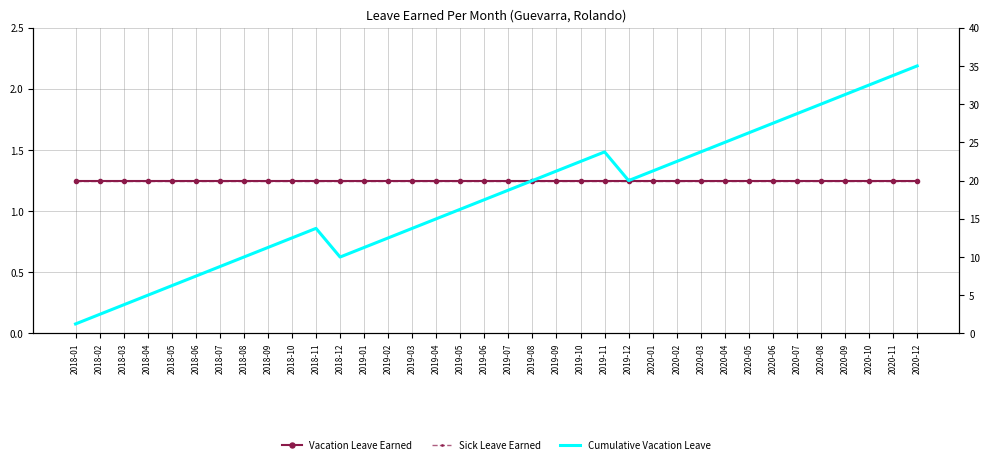

What is the difference between the maximum and minimum values in the Cumulative Vacation Leave series?

33.8